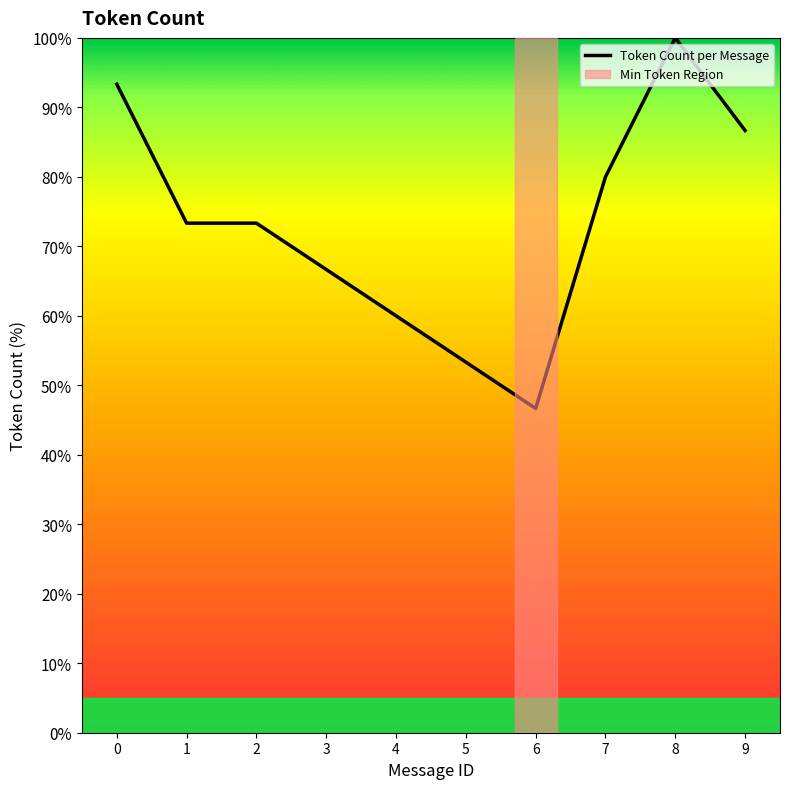

What is the difference between the values at 7 and 3?

13.3